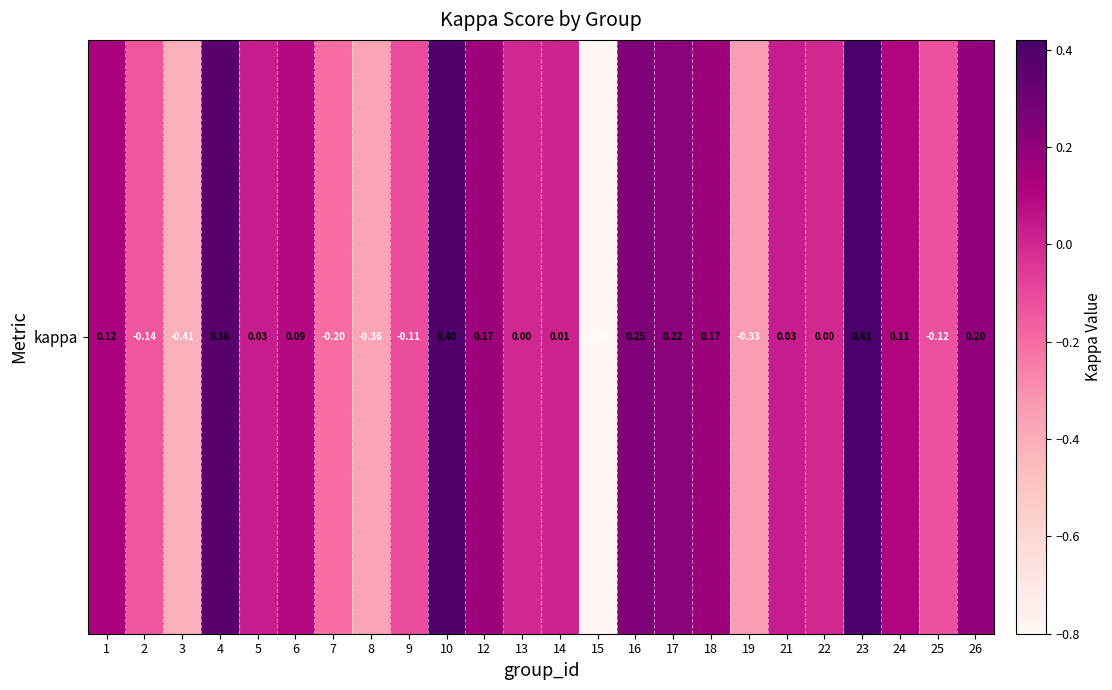

What is the minimum value shown in the chart?

-0.8